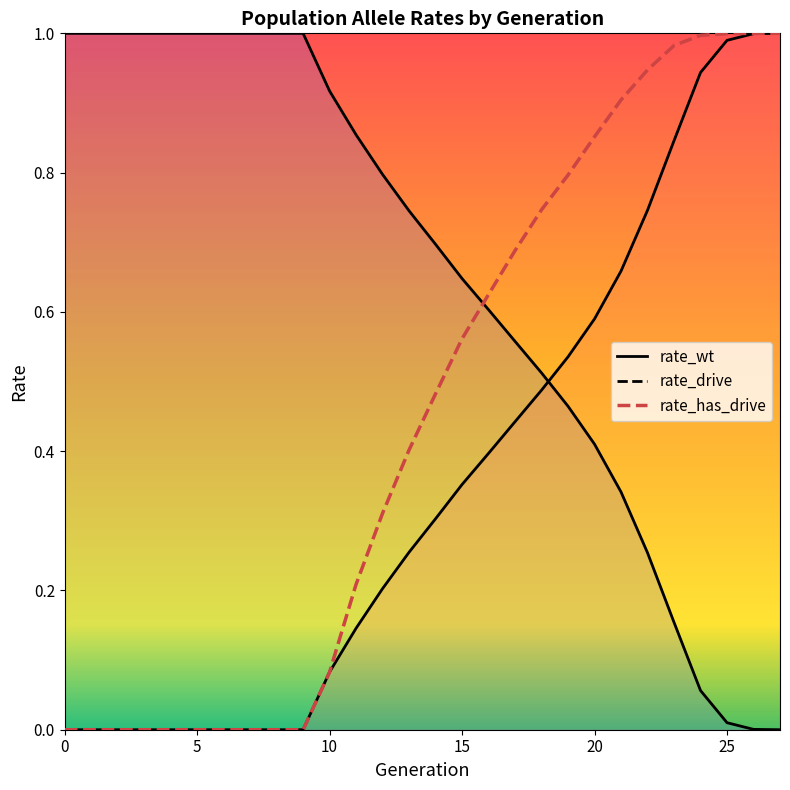

What is the greatest value displayed?

1.0